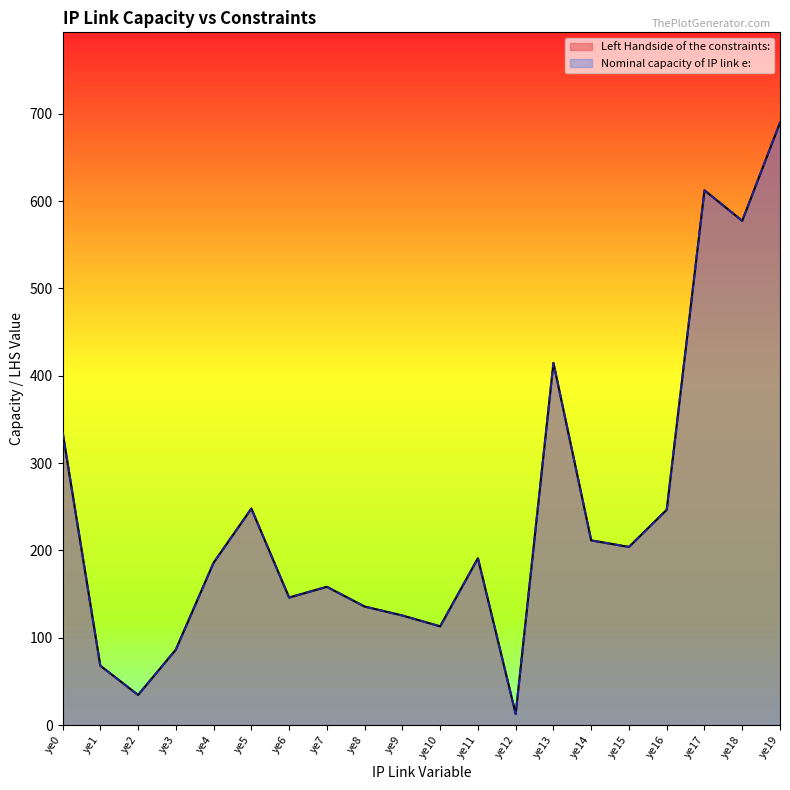

True or false: Nominal capacity of IP link e: has a value of 86.3 at ye3.

True